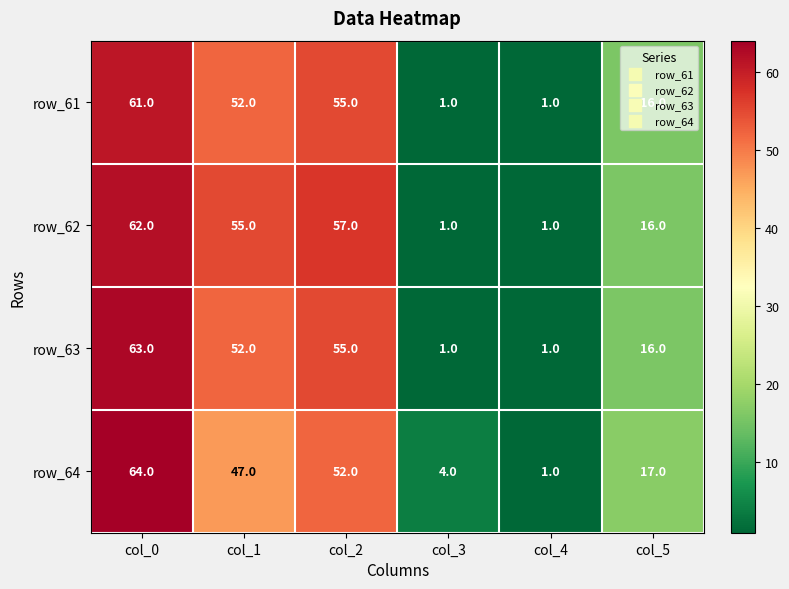

Which label corresponds to the largest value in the chart?

col_0